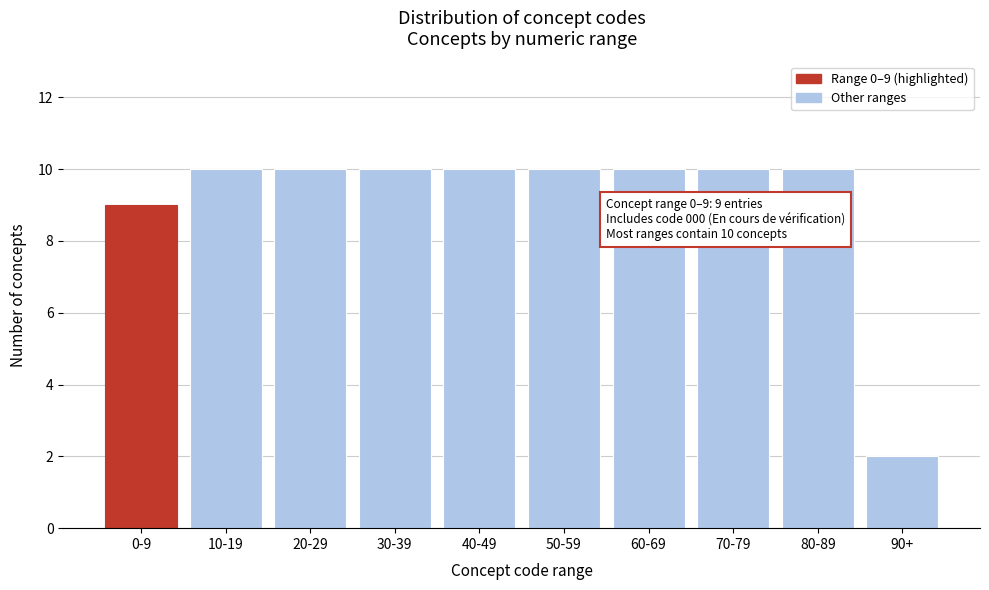

Reading left to right, what are all the values shown in this chart?

0-9=9	10-19=10	20-29=10	30-39=10	40-49=10	50-59=10	60-69=10	70-79=10	80-89=10	90+=2